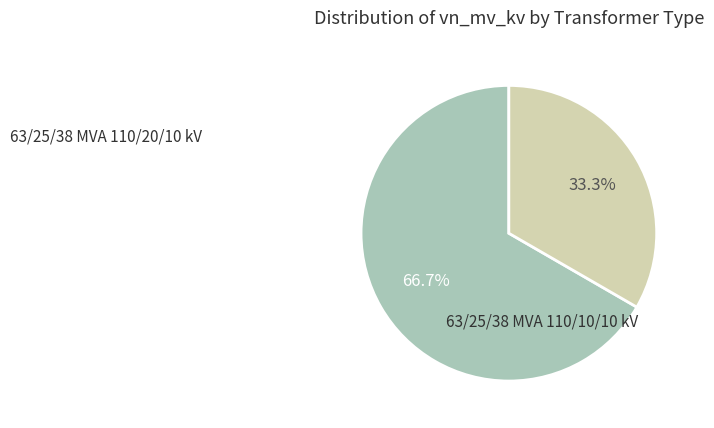

What is the largest slice in the pie chart?

63/25/38 MVA 110/20/10 kV